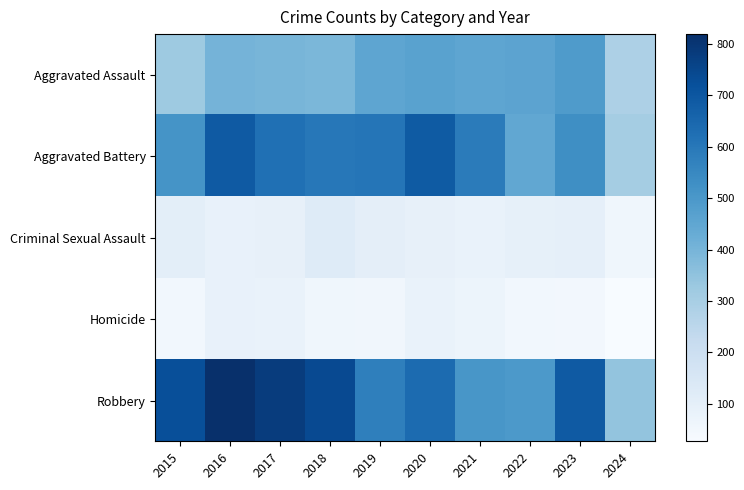

What is the spread (max minus min) of values at 2017?

698